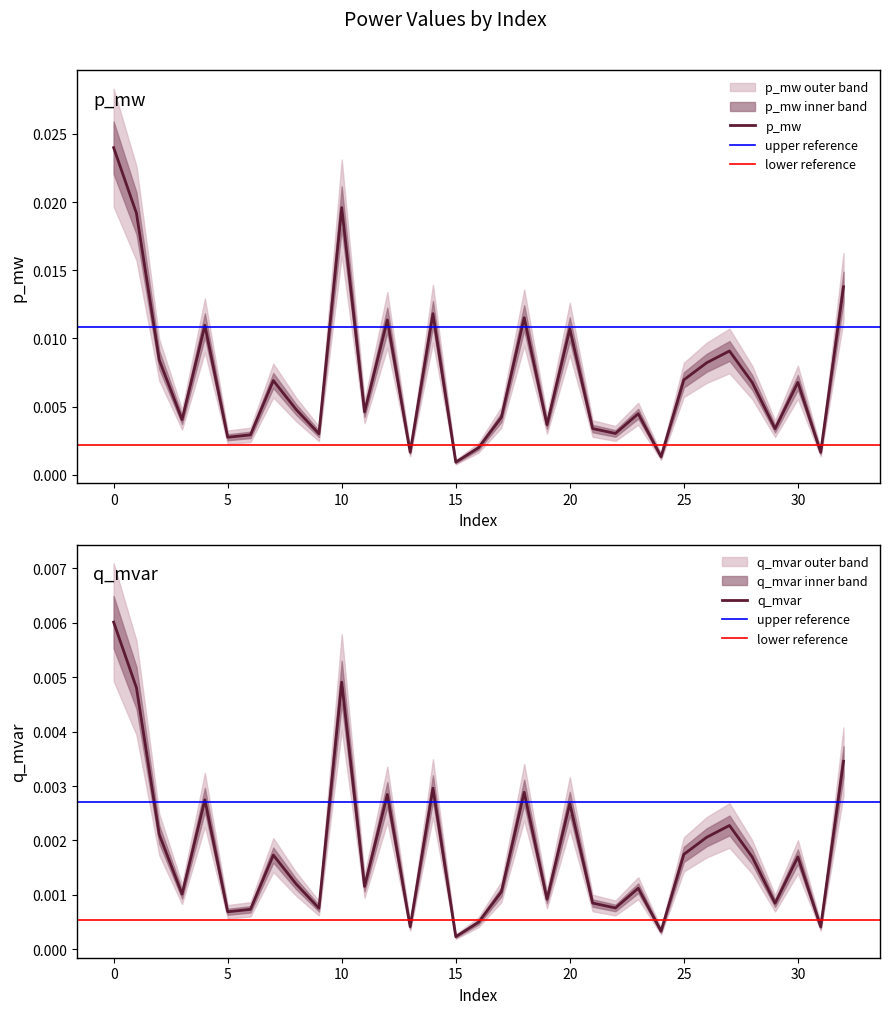

True or false: q_mvar has a value of 0.0 at 20.

True